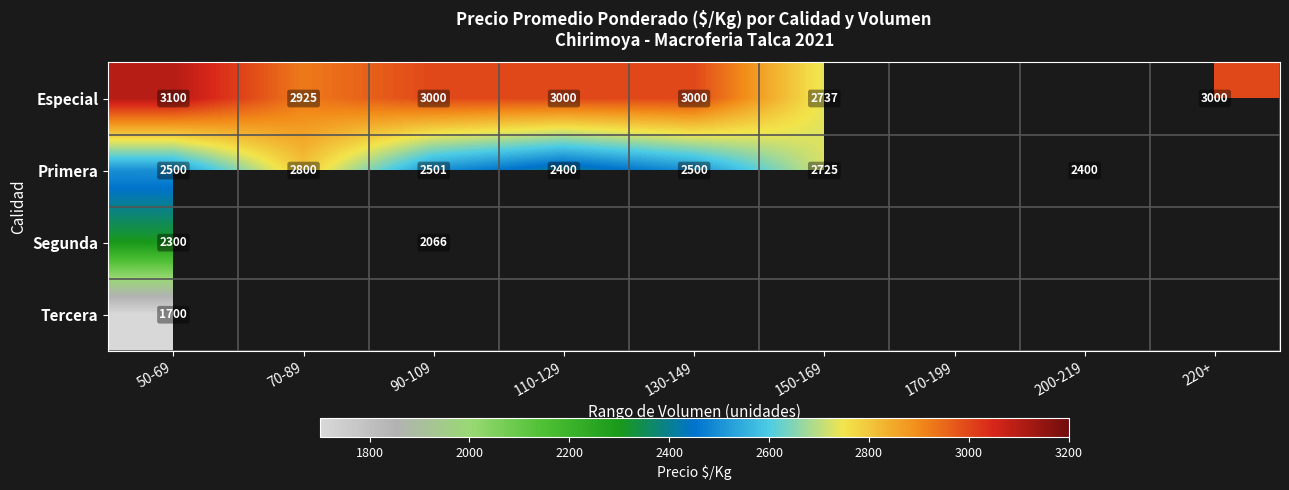

The Especial series shows 2925 at 70-89. True or false?

True